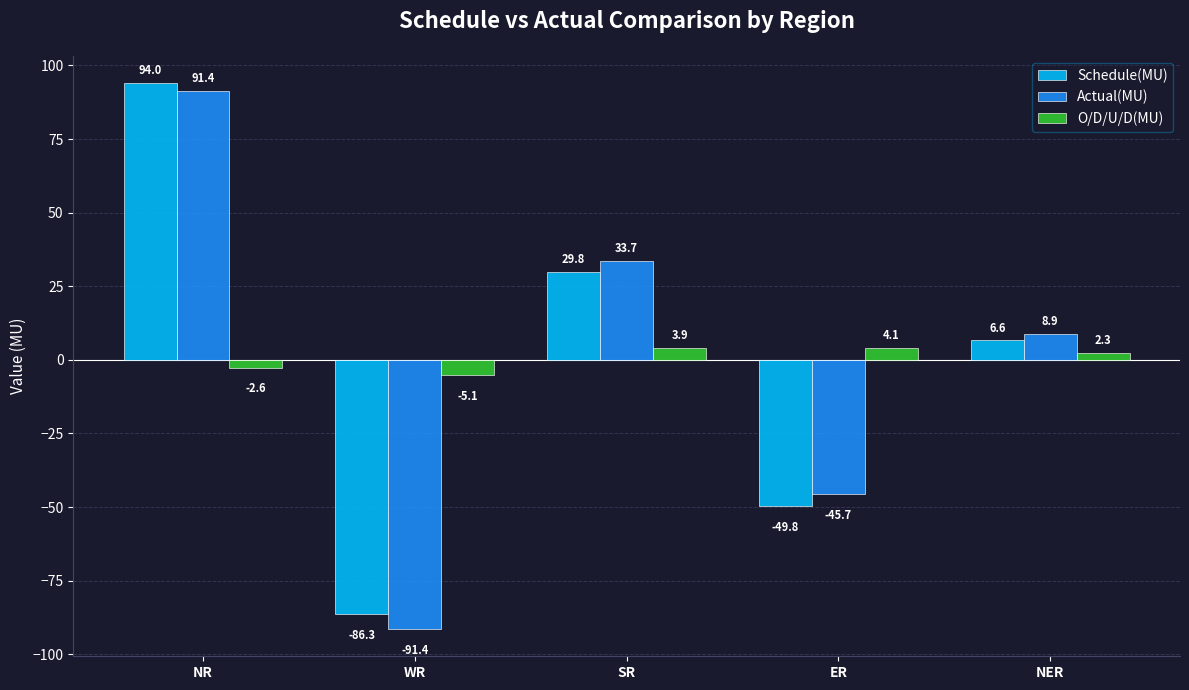

What is the spread (max minus min) of values at ER?

53.9